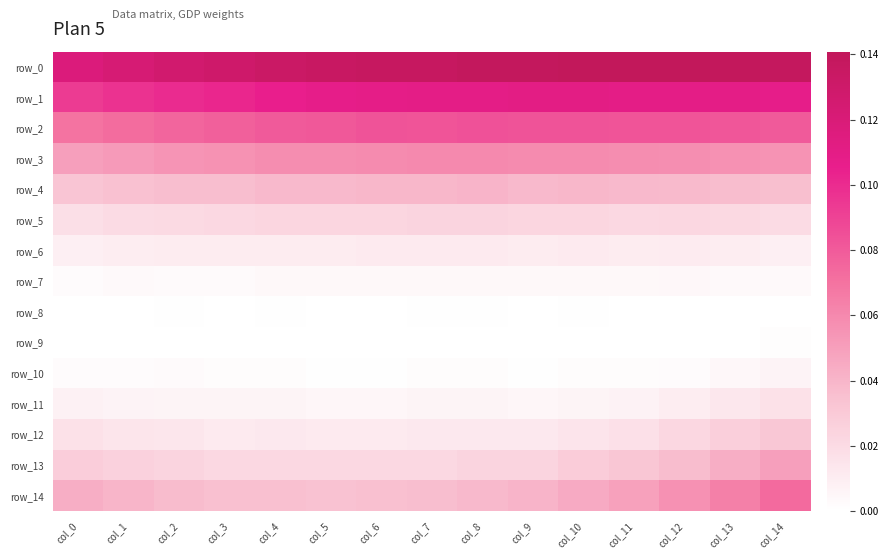

The row_4 series shows 0.0 at col_11. True or false?

True